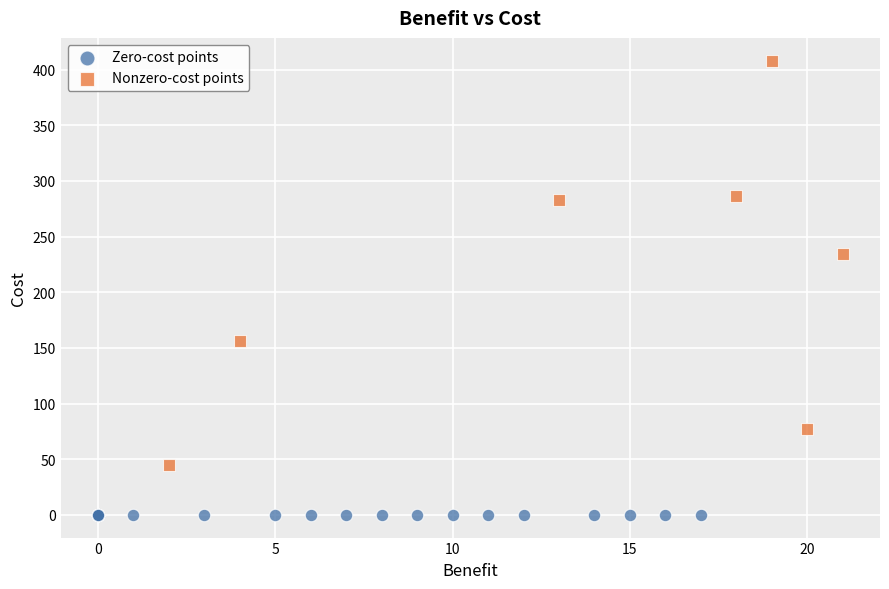

Which series reaches the minimum Y coordinate?

Zero-cost points